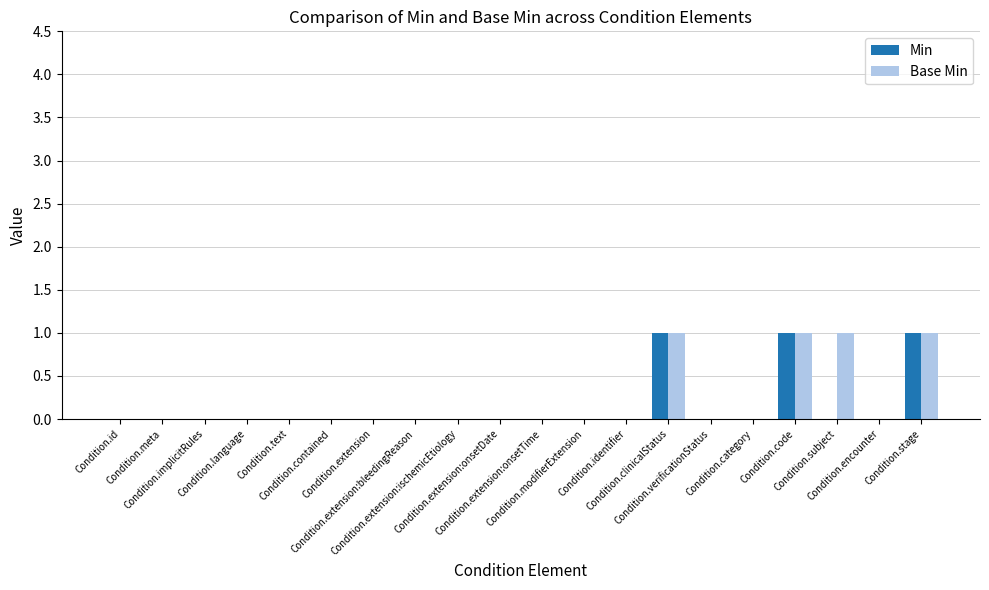

What is the sum of all Base Min values?

4